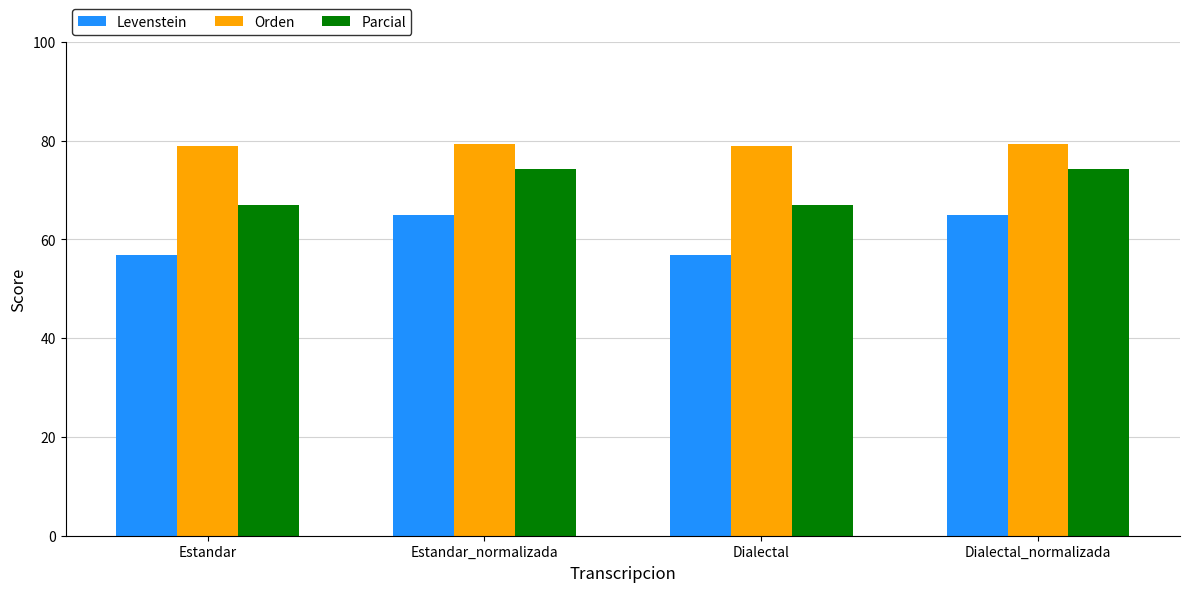

The Orden series shows 111.0 at Estandar_normalizada. True or false?

False